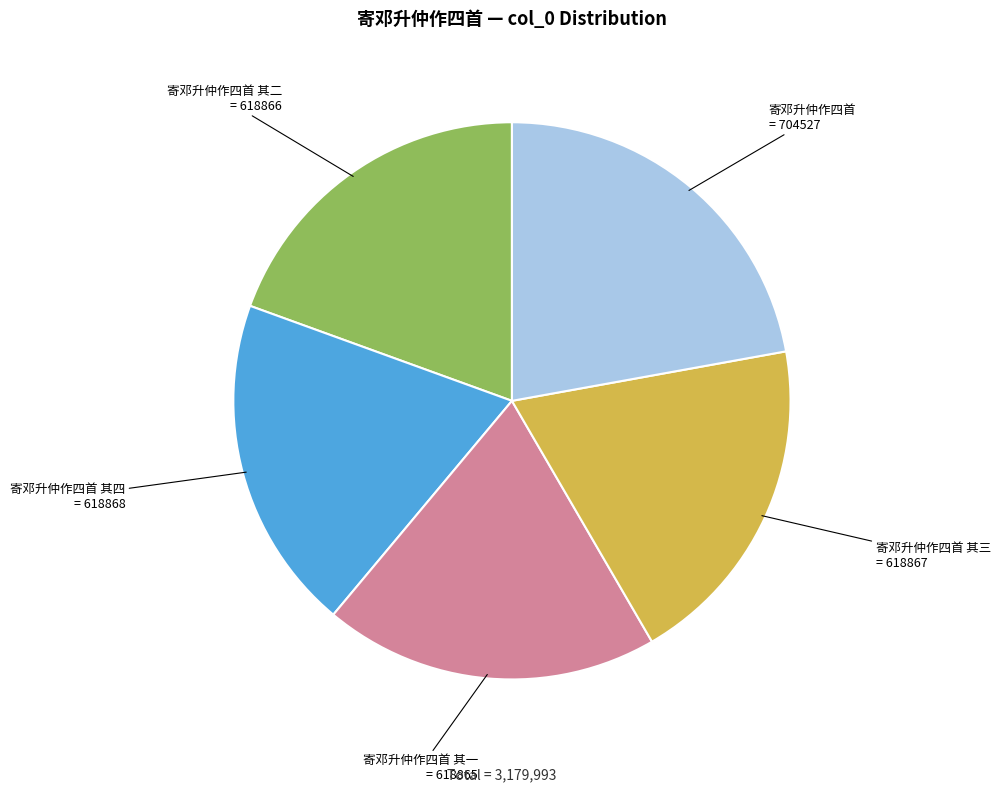

Is there any slice that represents more than half of the pie?

No